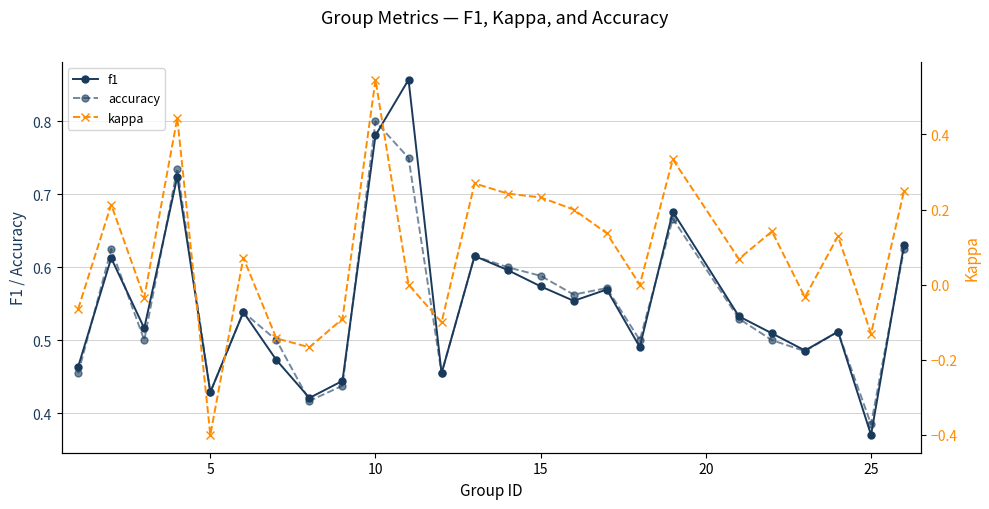

Count the accuracy values in the range 0 to 1.

25